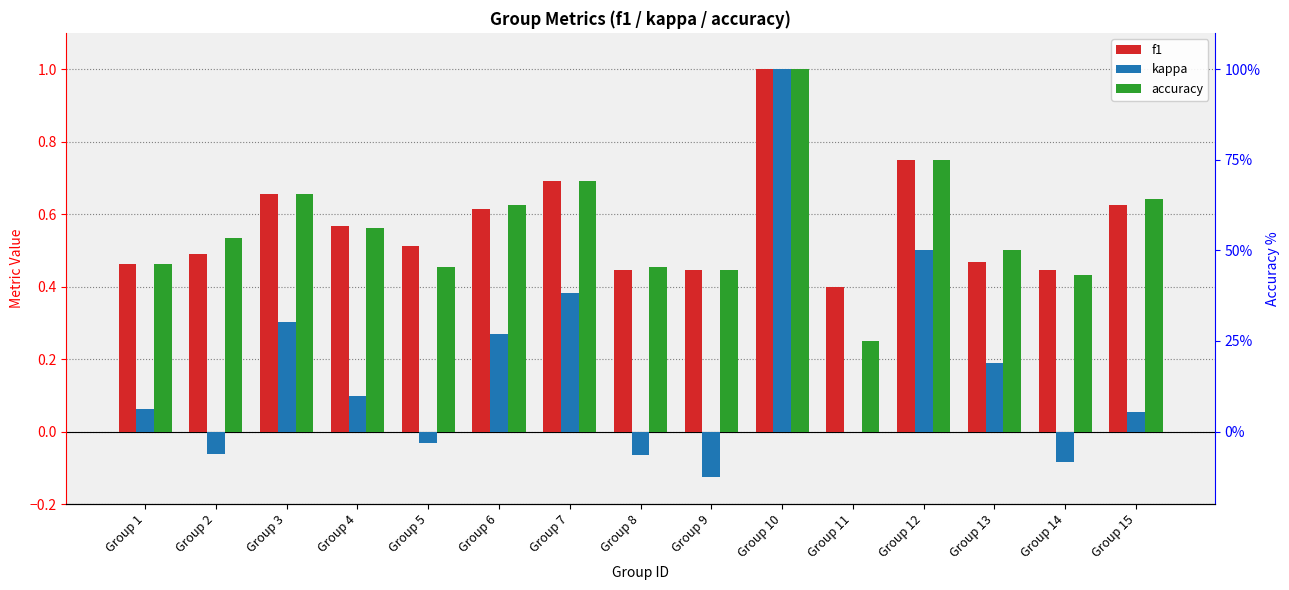

Are the bars horizontal?

No